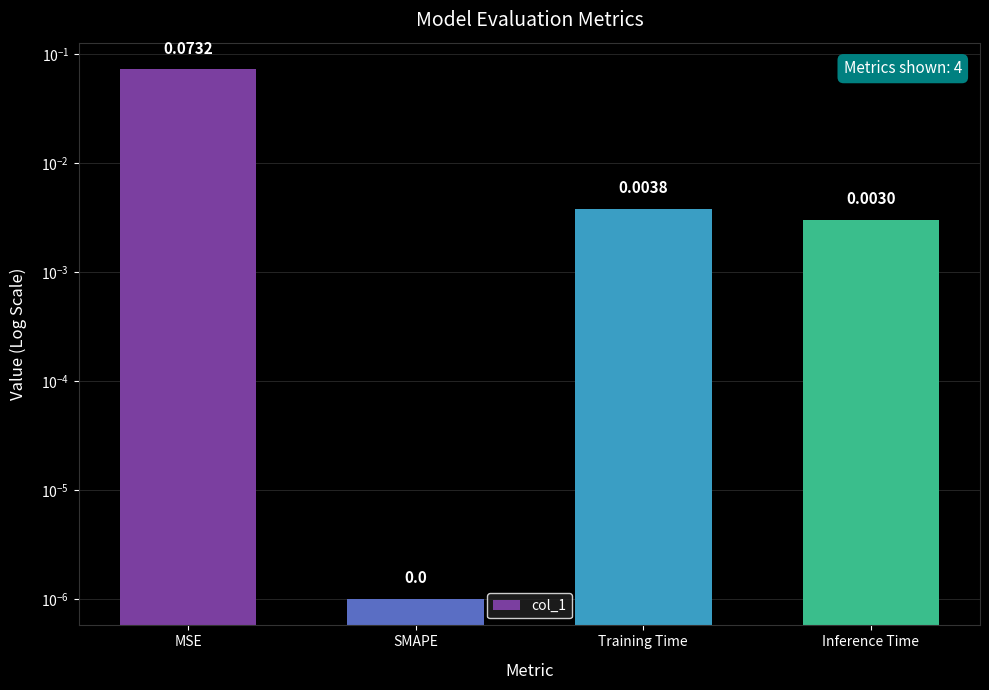

What is the maximum value shown in the chart?

0.1